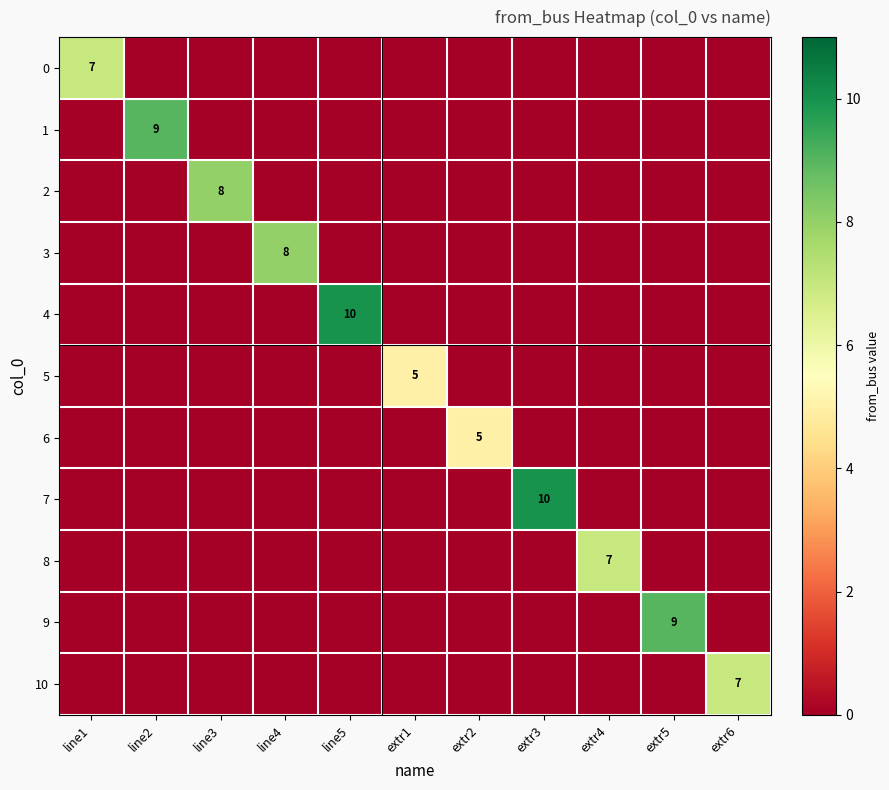

The value of 8 at extr4 is 11. True or false?

False